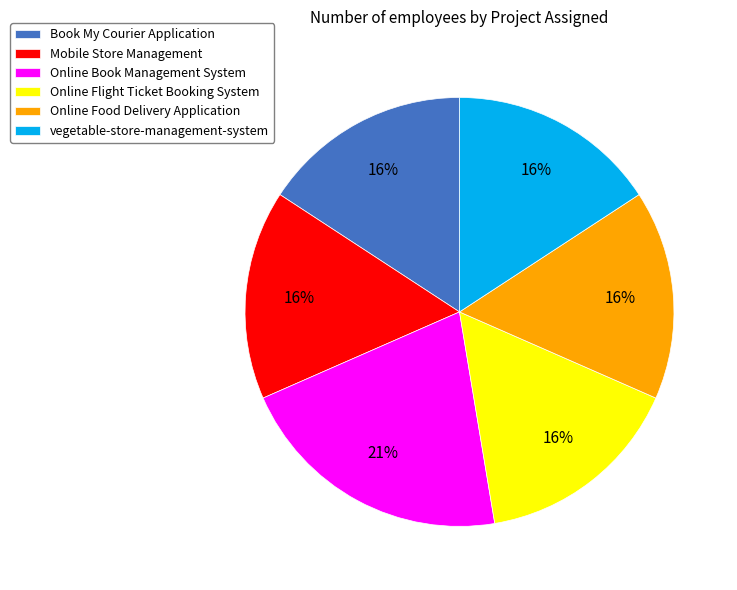

The Online Flight Ticket Booking System slice represents 16% of the pie. True or false?

True